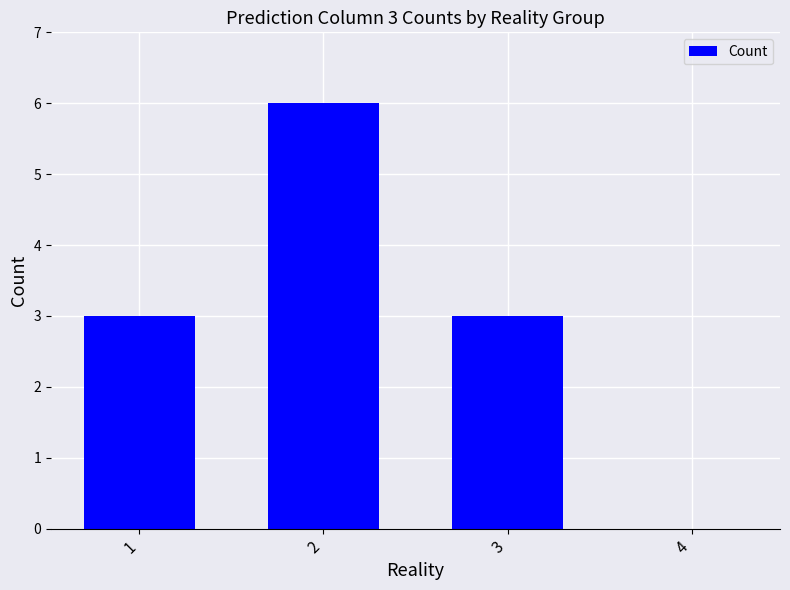

Is it true that the value at 2 is 6?

True